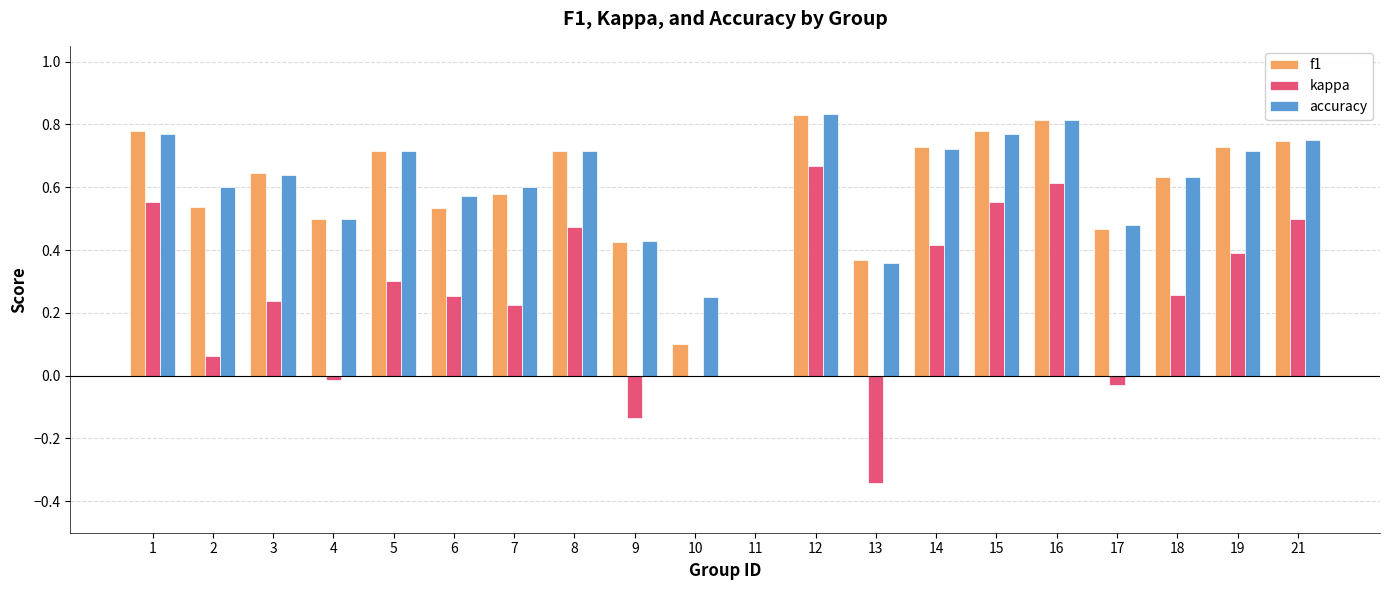

What is the sum of all kappa values?

5.0